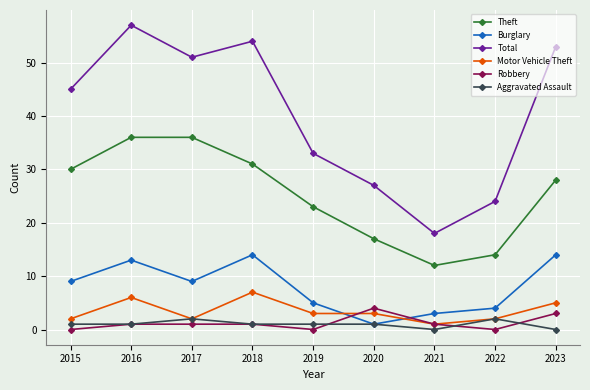

Where do Burglary and Motor Vehicle Theft first cross each other?

2019 and 2020